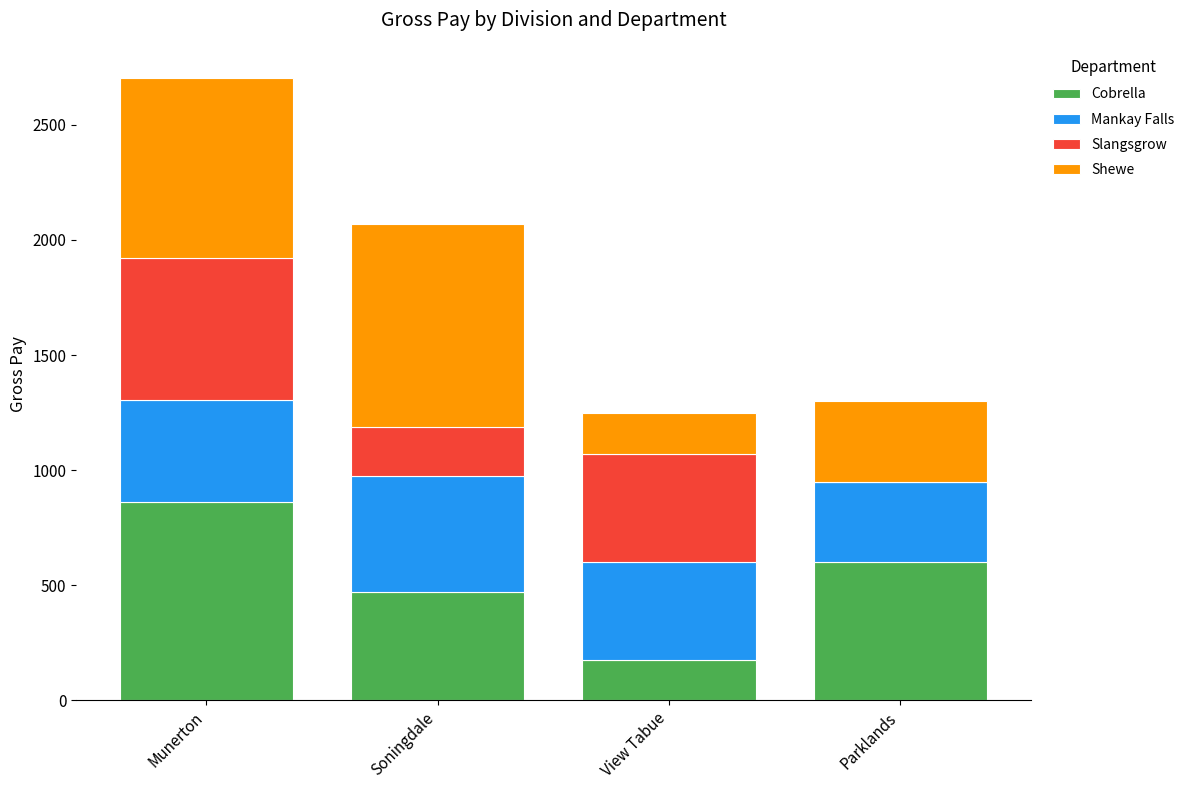

Are the bars grouped side by side (vs. stacked)?

No